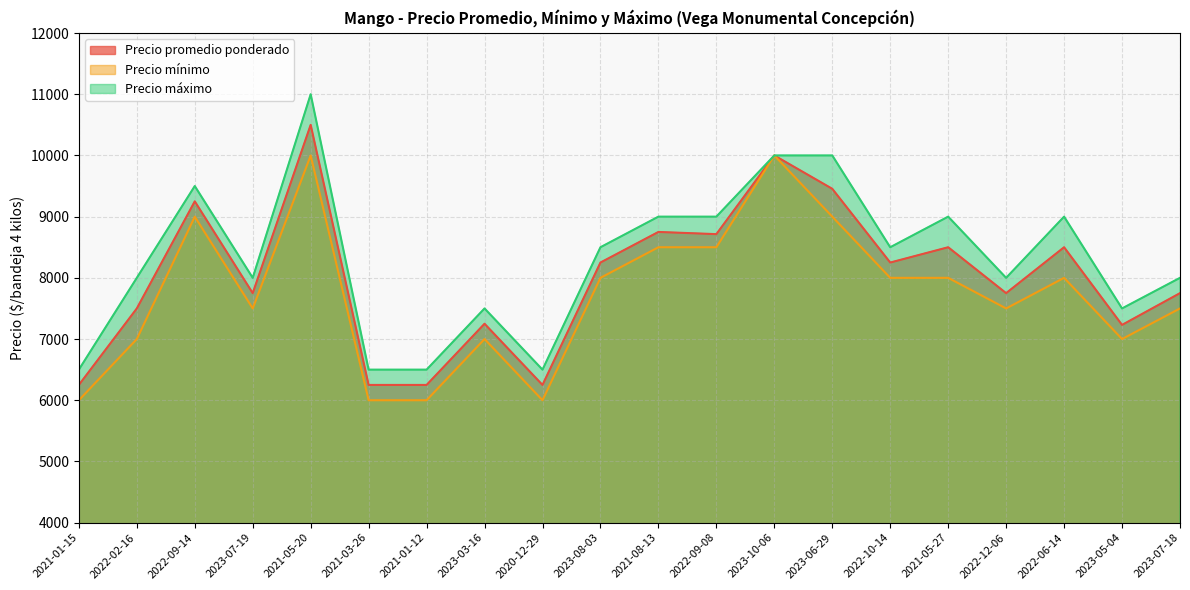

Rank the series at 2022-09-08 from lowest to highest value.

Precio mínimo, Precio promedio ponderado, Precio máximo